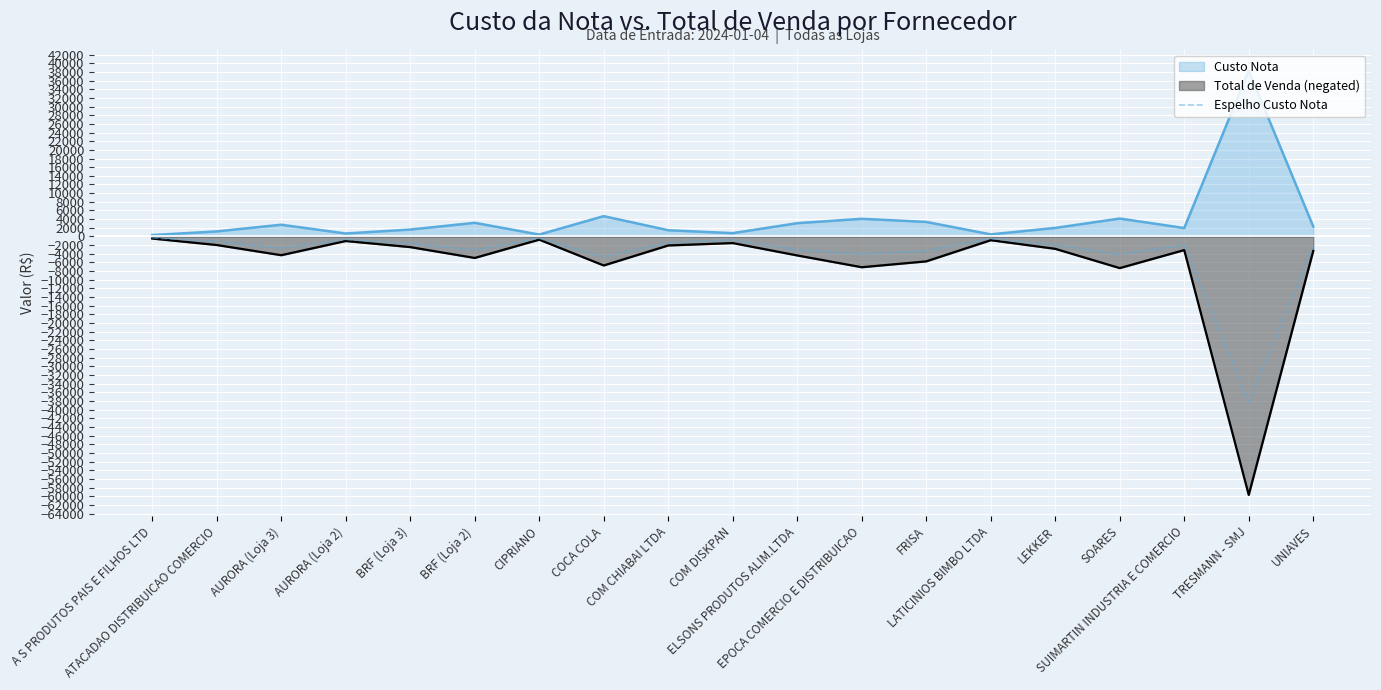

What is the difference between the maximum and minimum values?

37969.0